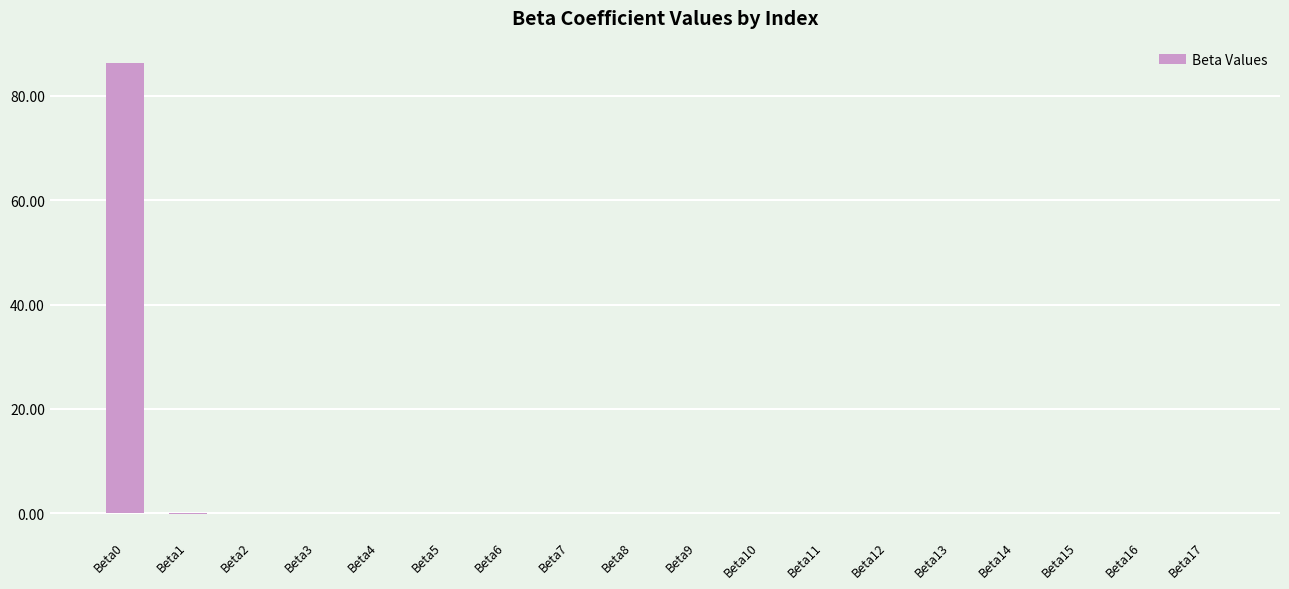

True or false: the data shows -0.0 at Beta12.

True